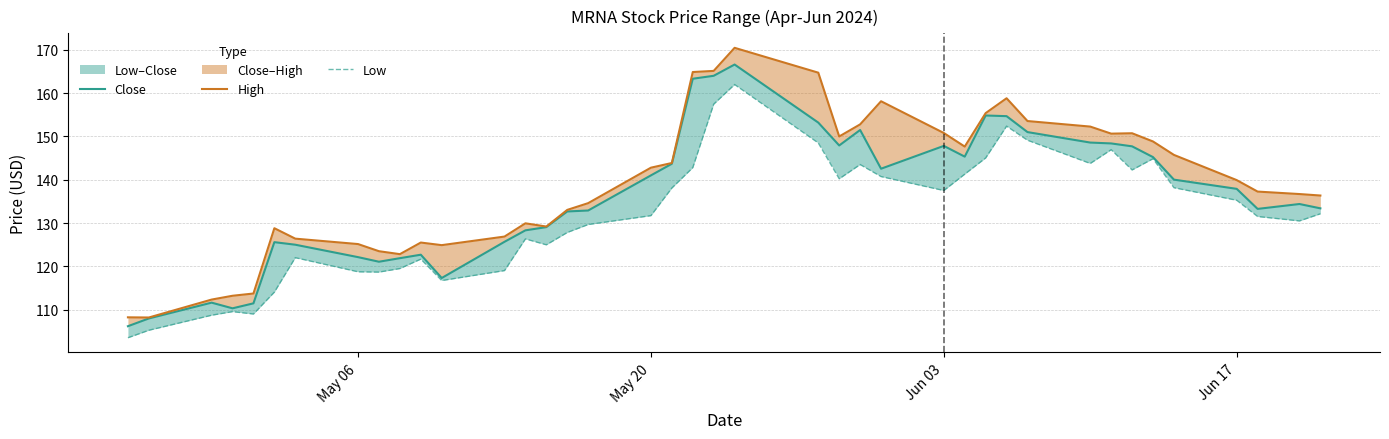

True or false: Low and Close intersect in this chart.

False